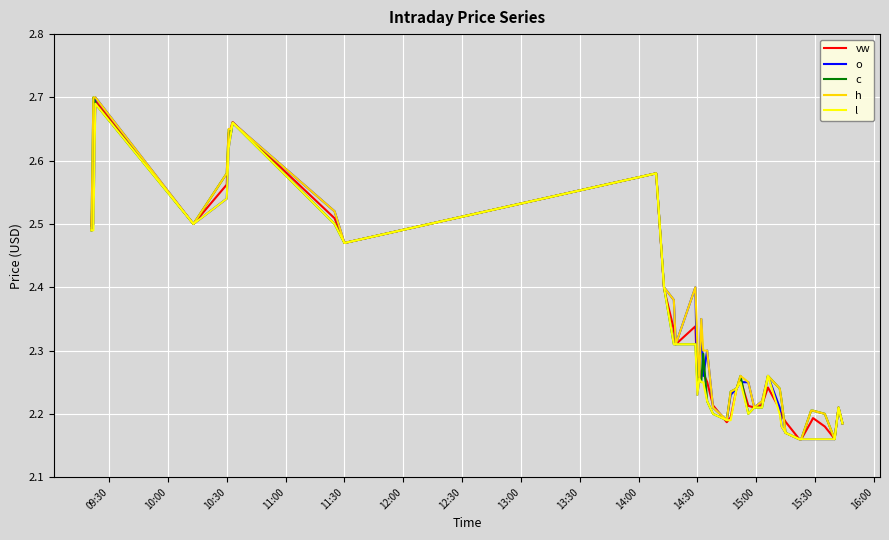

True or false: o has more than 1 interior local peaks.

True